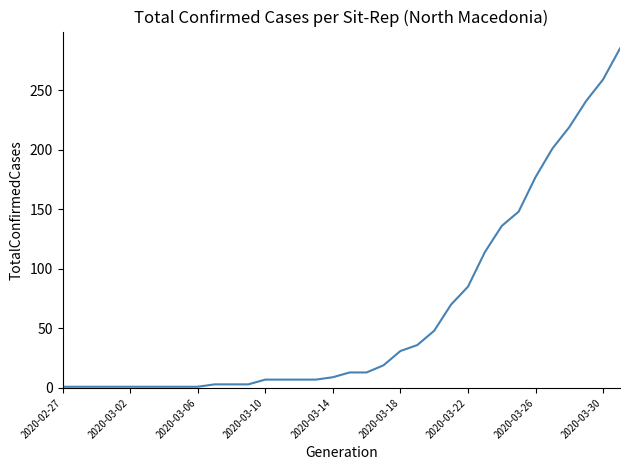

What is the difference between the maximum and minimum values?

284